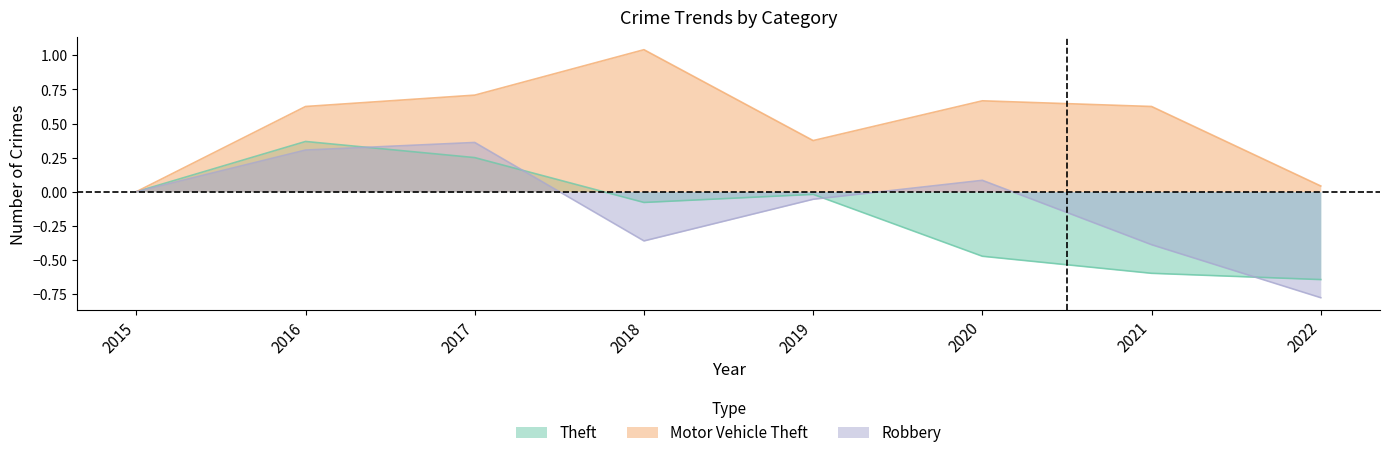

At which category is the sum across all series the highest?

2017